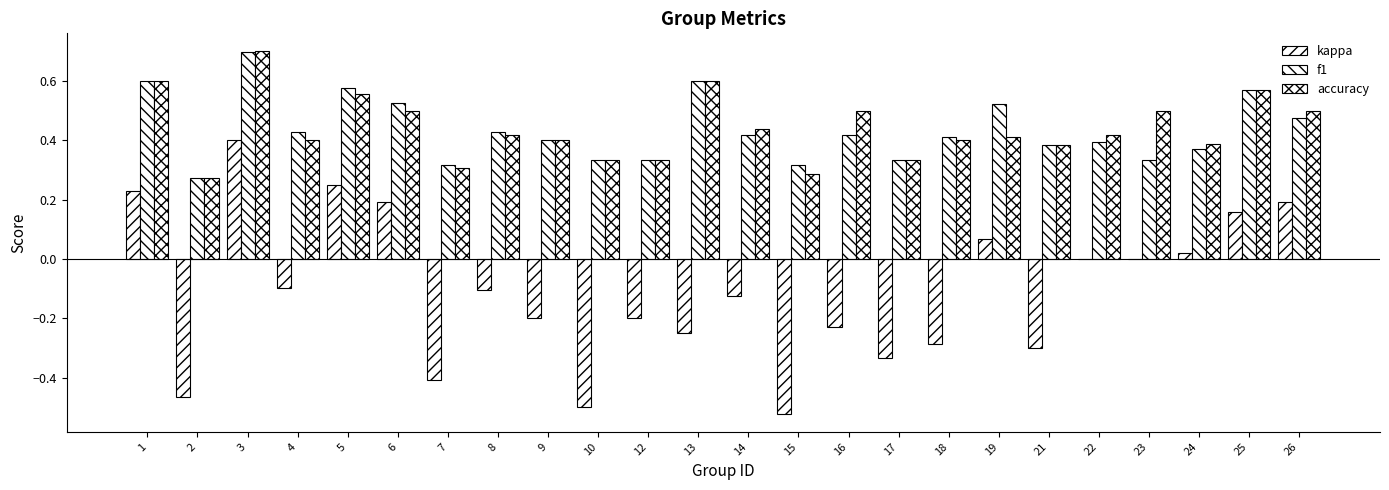

Does the chart contain stacked bars?

No